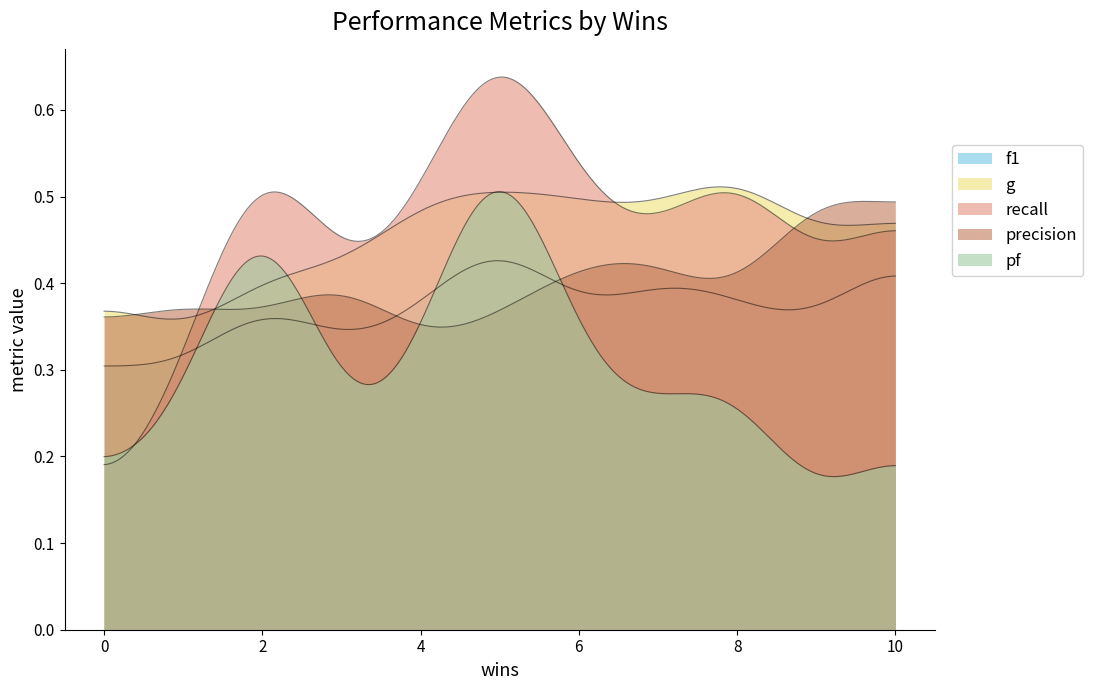

What is the sum of the precision values at 6 and 7?

0.7